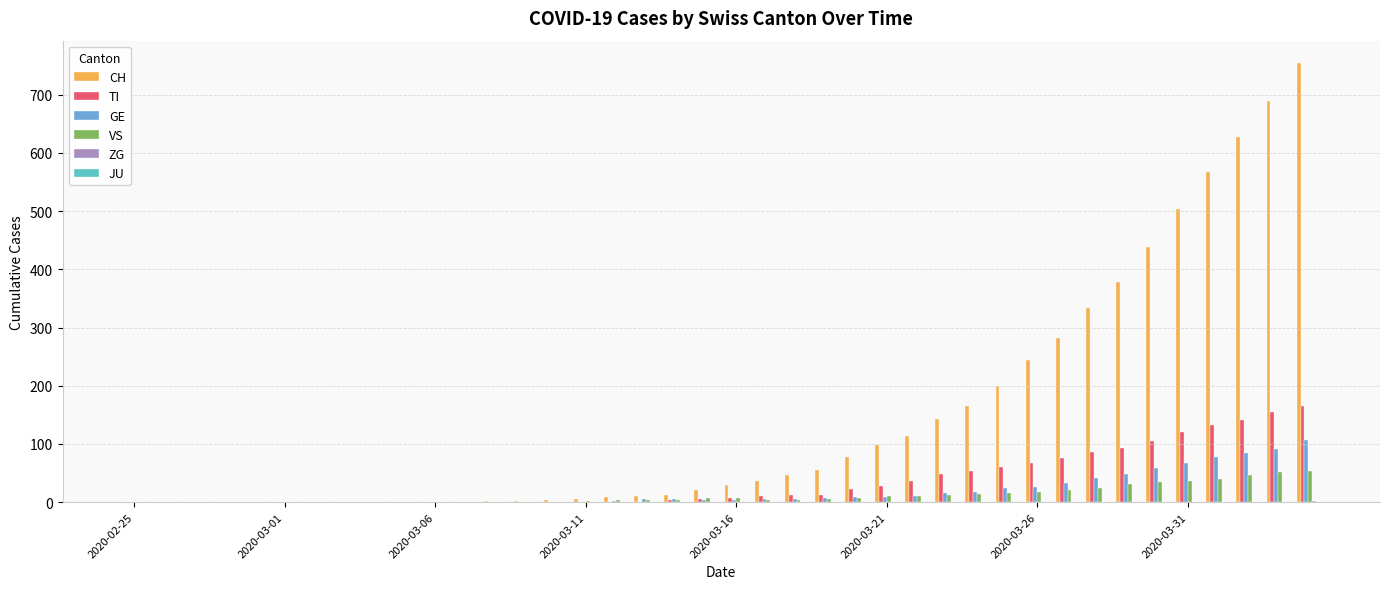

Does the chart contain stacked bars?

No